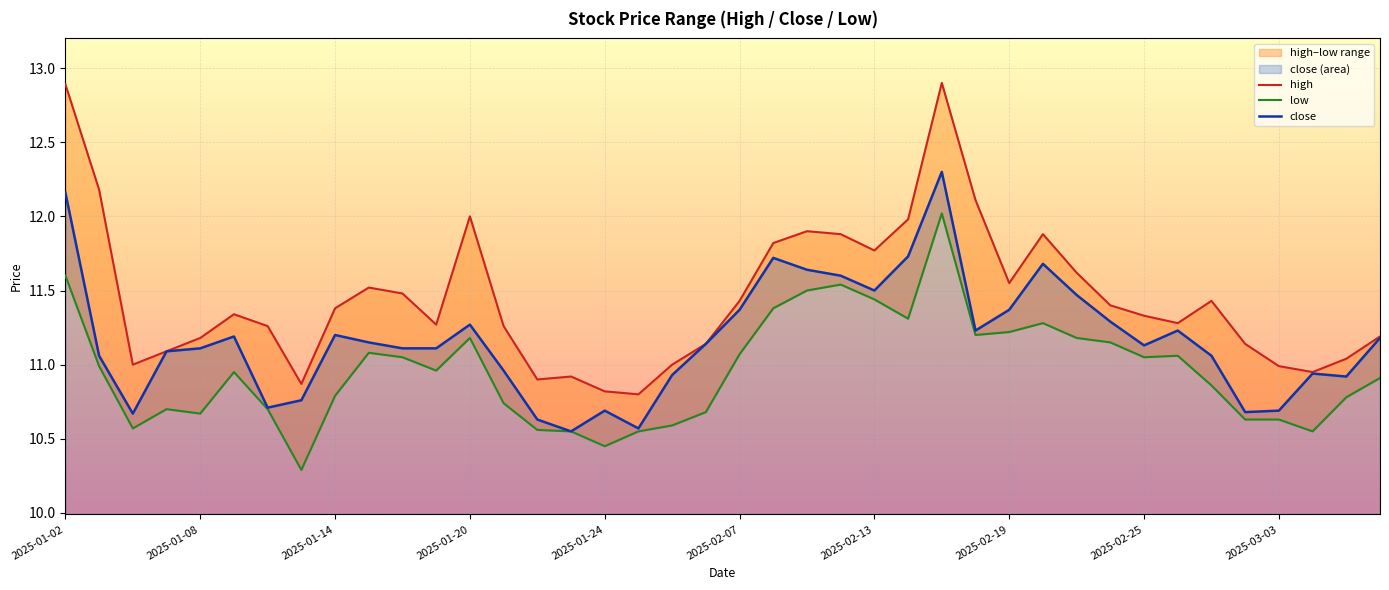

What is the sum of the high values at 2025-01-24 and 29?

23.1